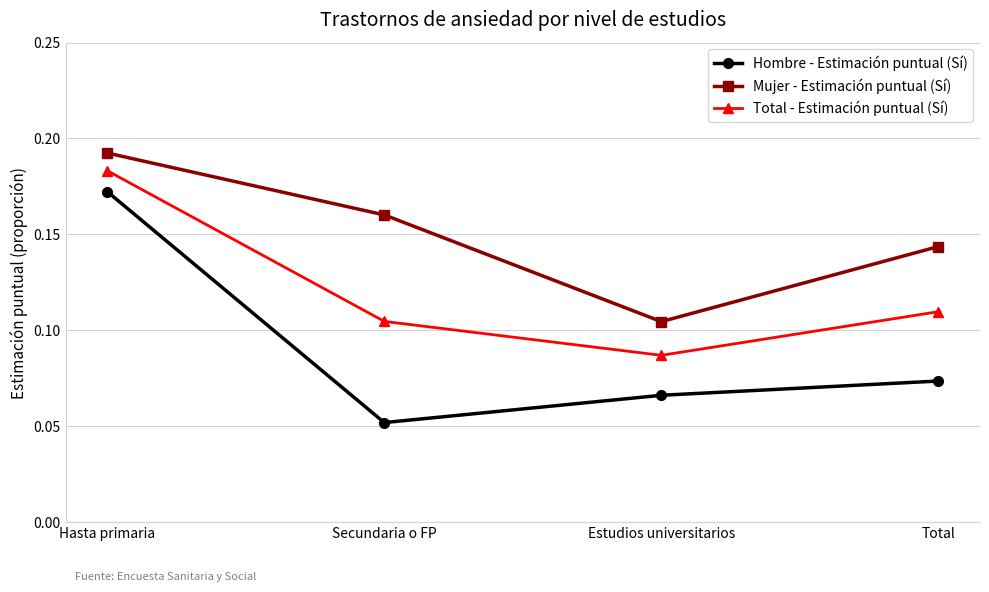

True or false: Hombre - Estimación puntual (Sí) has more than 2 points higher than both neighbors.

False